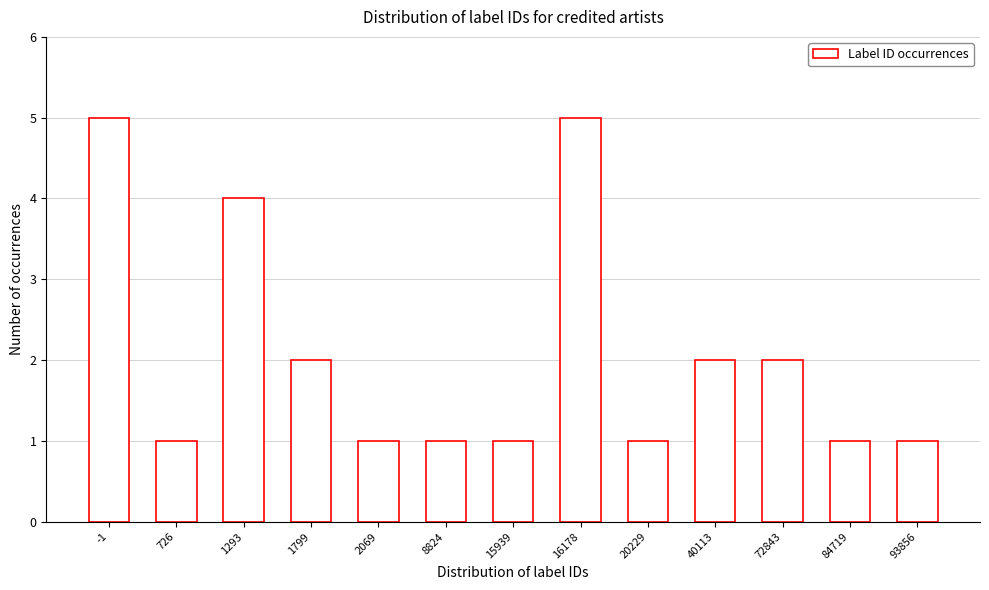

Reading right to left, transcribe all the data shown in this chart.

1	1	2	2	1	5	1	1	1	2	4	1	5